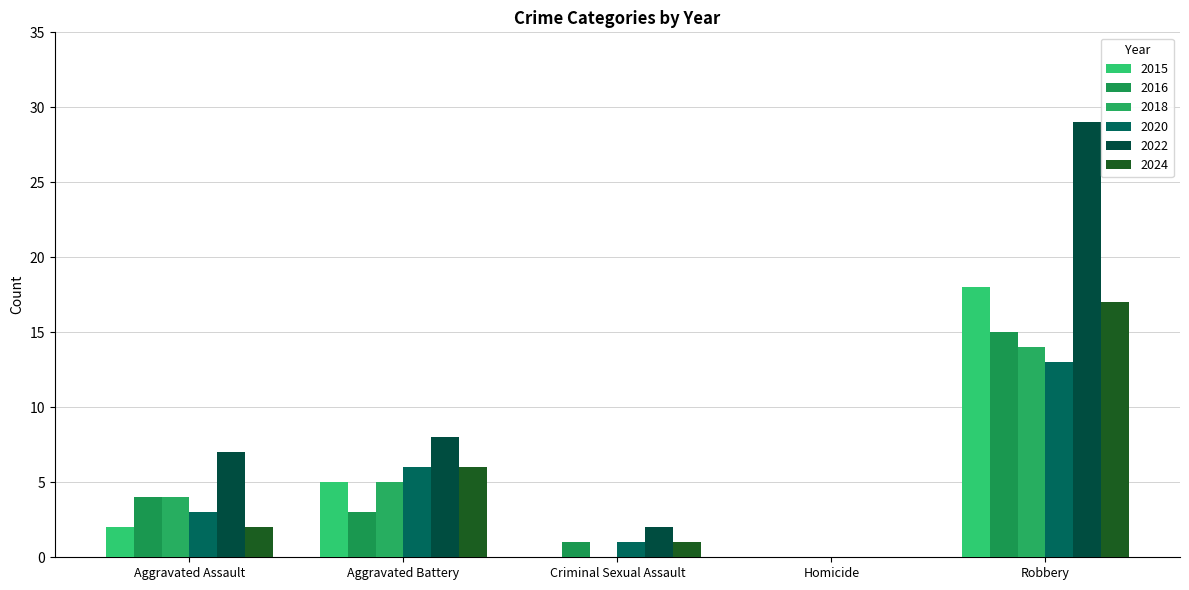

Which series has the largest total across all categories?

2022